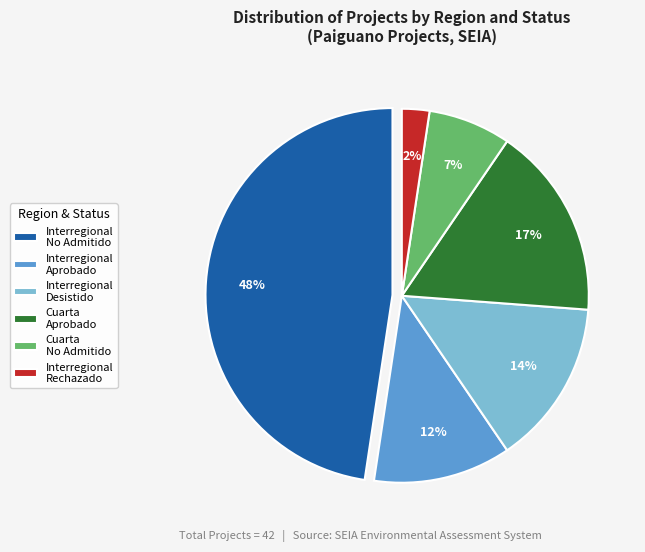

To the nearest percent, what is the combined percentage of Interregional Desistido and Interregional No Admitido?

62%